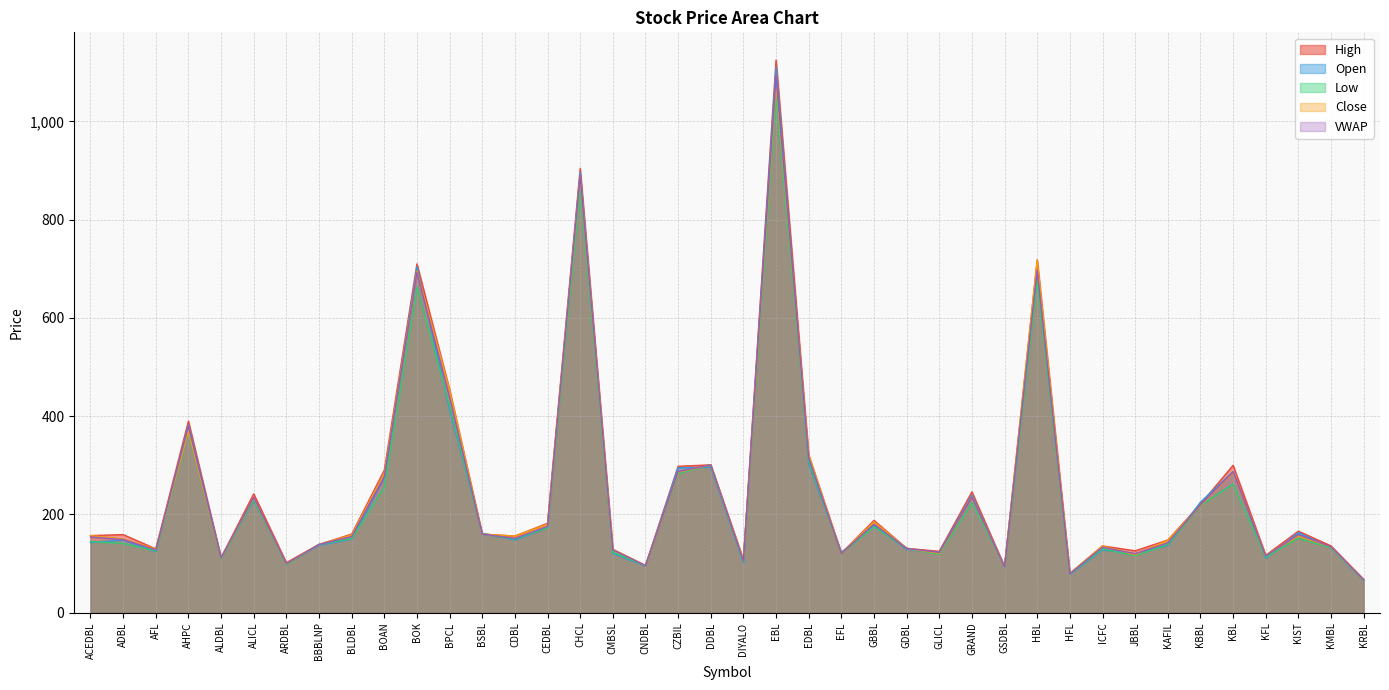

What is the minimum value shown in the chart?

66.0